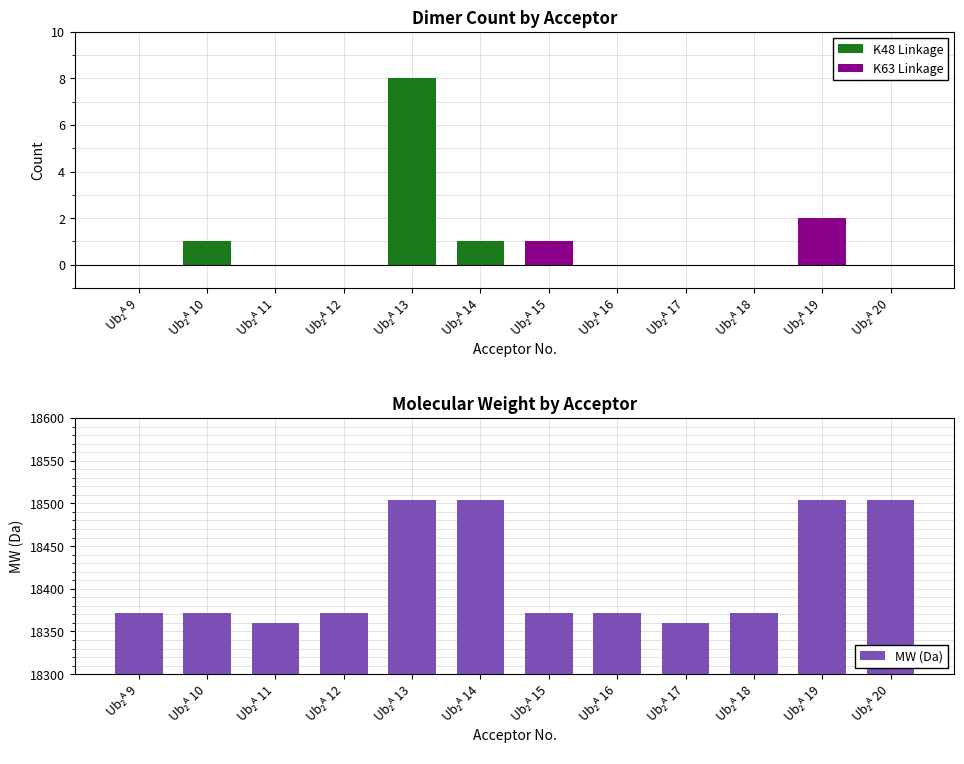

What are all the series names shown in the legend?

K48 Linkage, K63 Linkage, MW (Da)